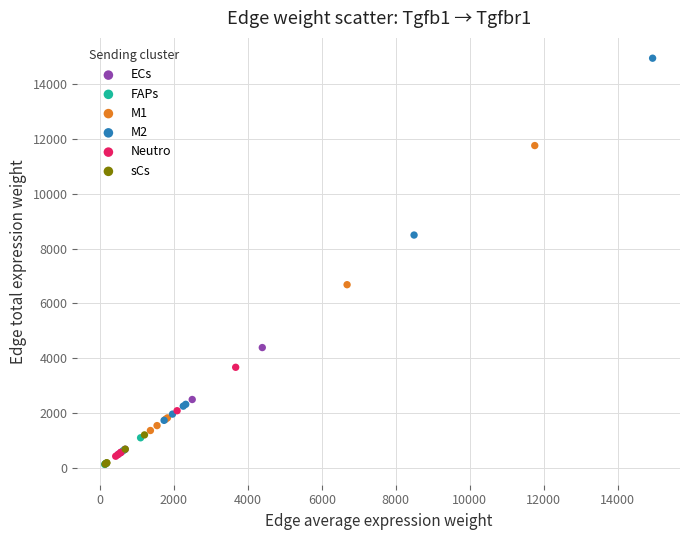

Which series contains the highest Y value?

M2